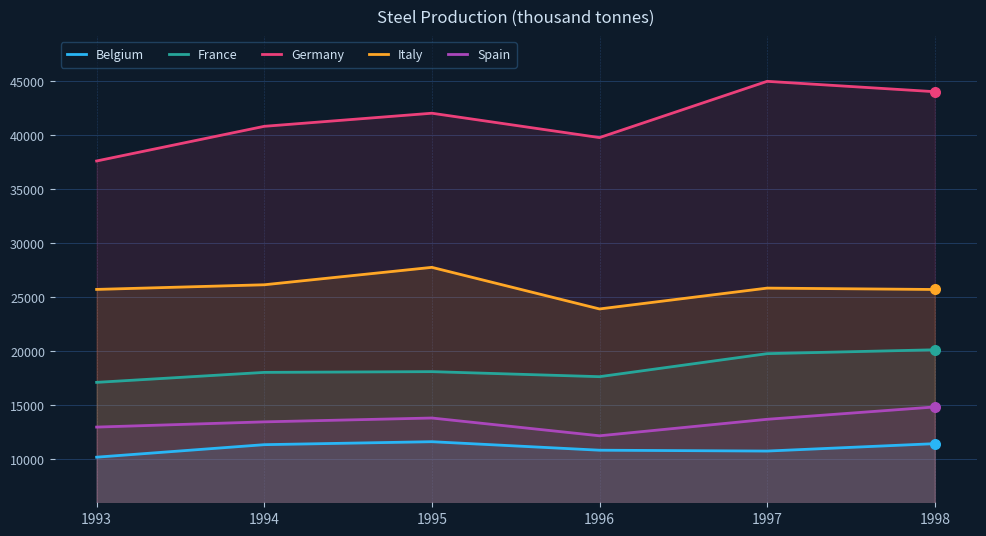

At which category is the sum across all series the highest?

1998